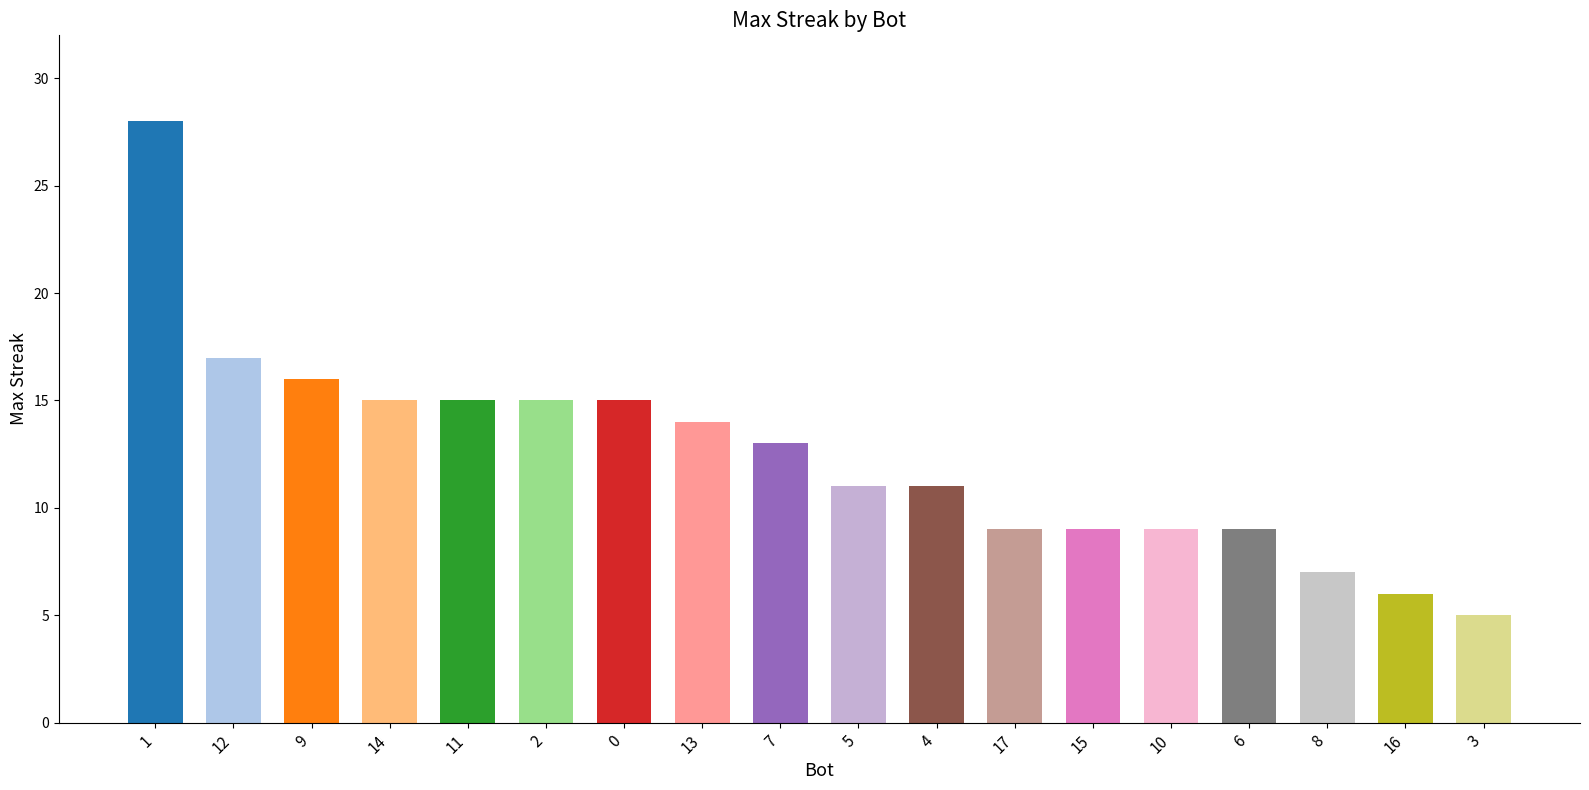

What is the greatest value displayed?

28